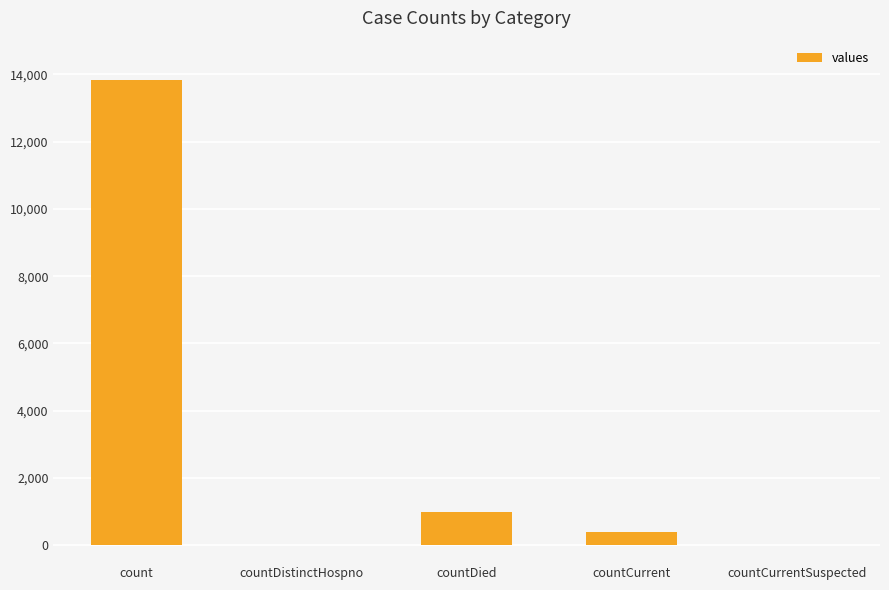

Where is the data nearest to the value 6917?

countDied